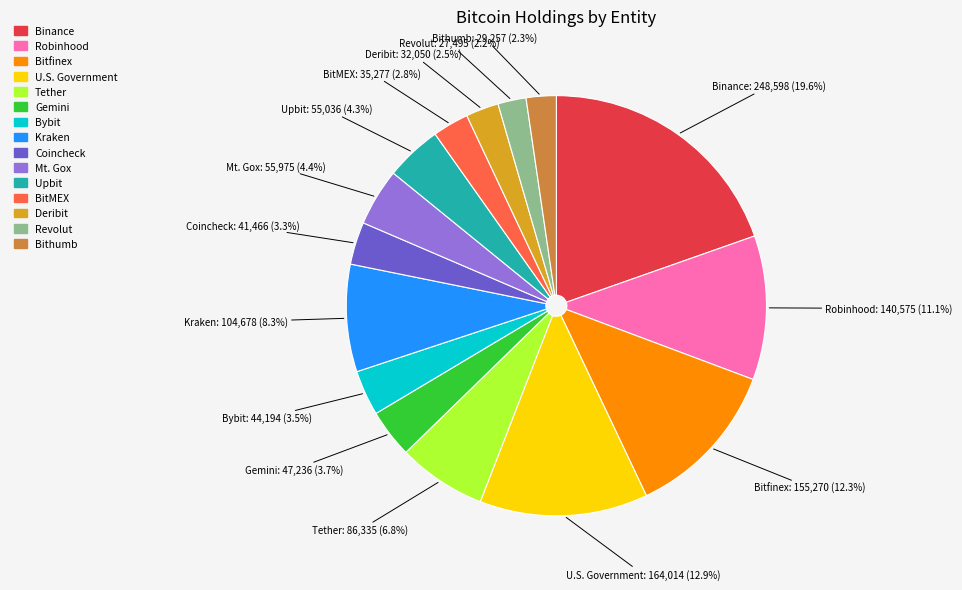

Combined, what portion of the pie is Bybit and Coincheck?

6.8%